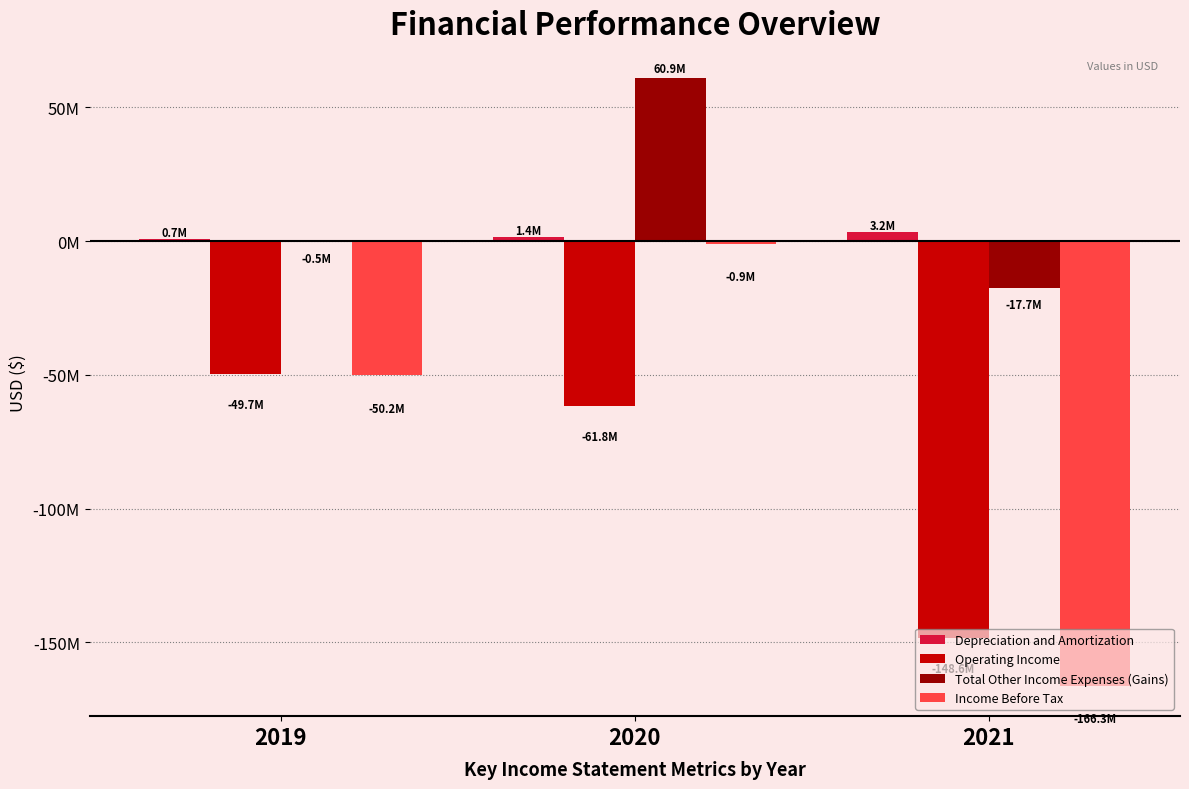

What is the highest value of the Total Other Income Expenses (Gains) series?

60899225